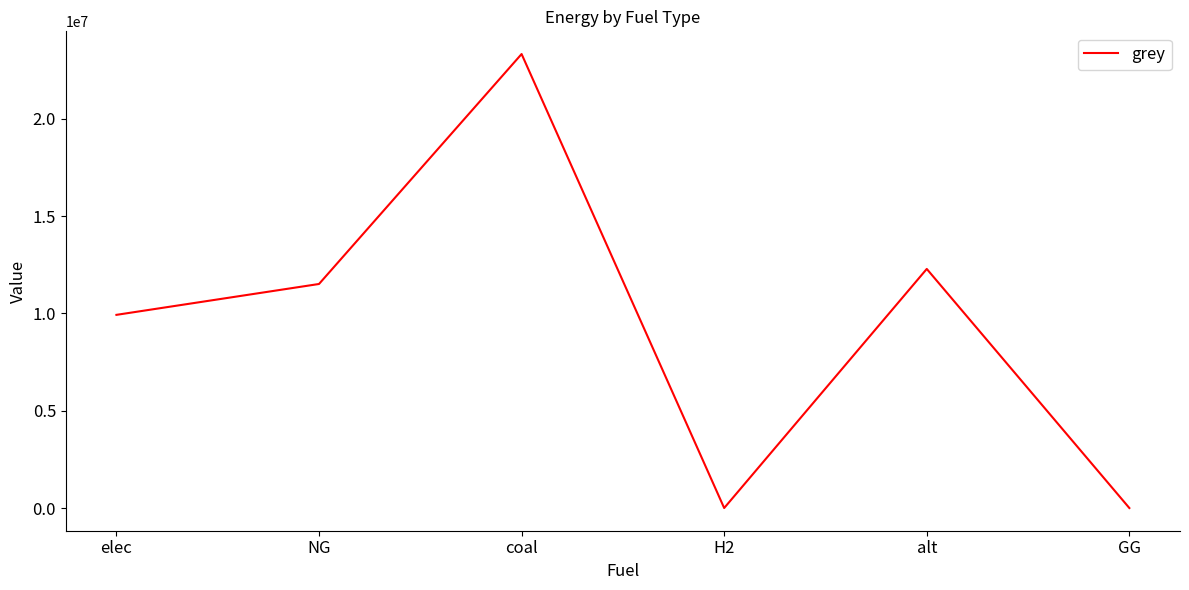

How many series are shown in this chart?

1